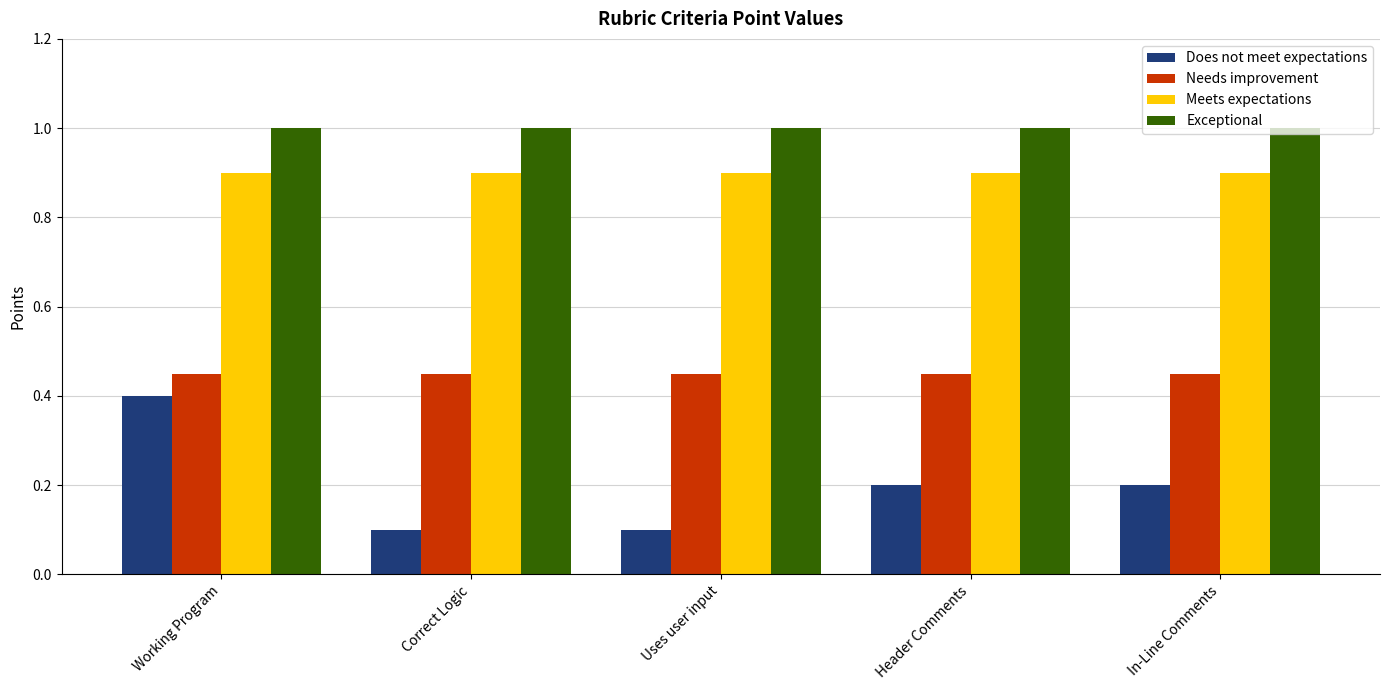

Does the chart contain any negative values?

No